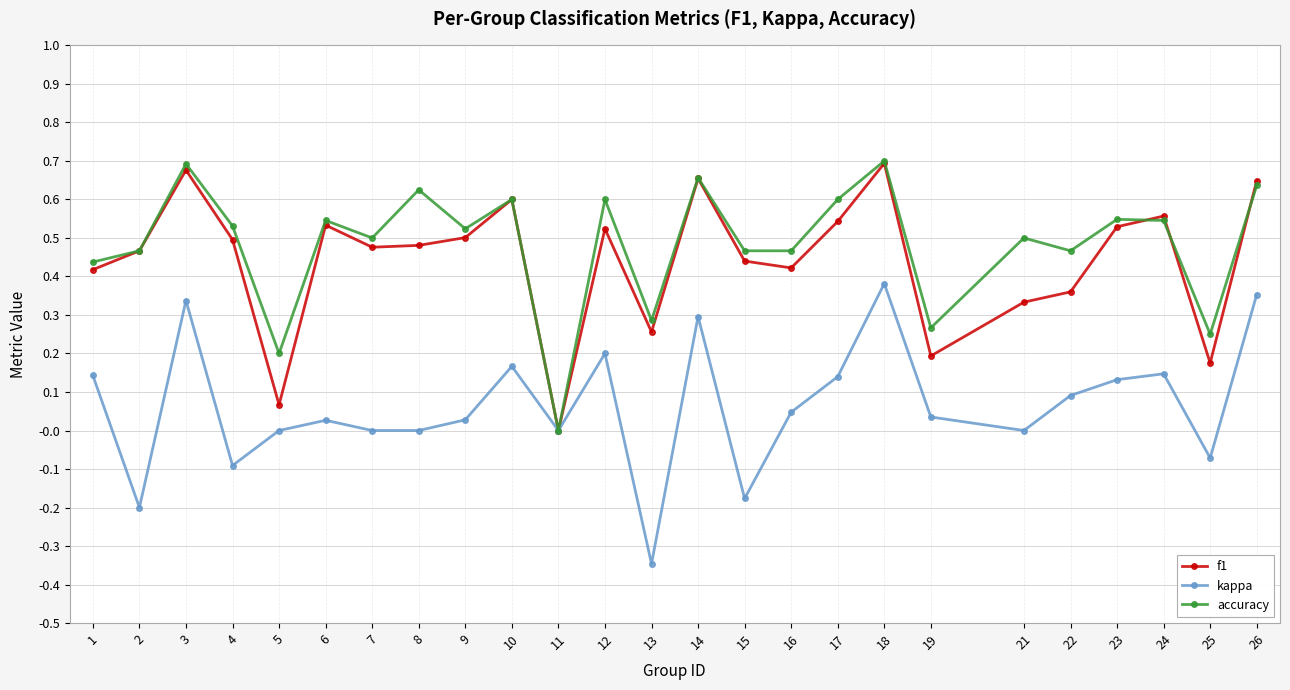

At 8, list the series in order from largest to smallest.

accuracy, f1, kappa